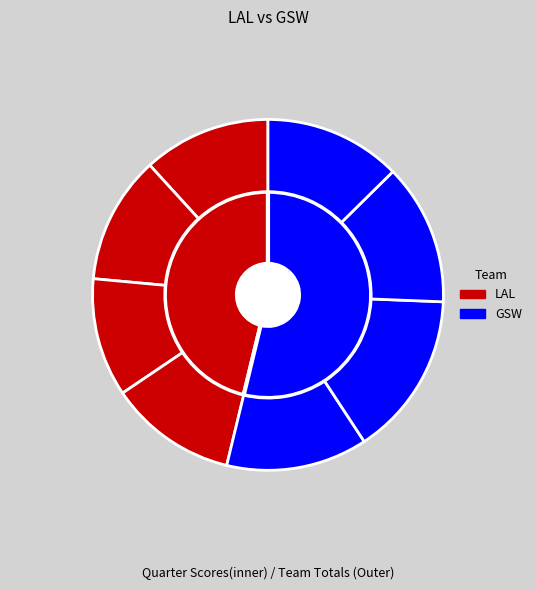

How many slices are in this pie chart?

4